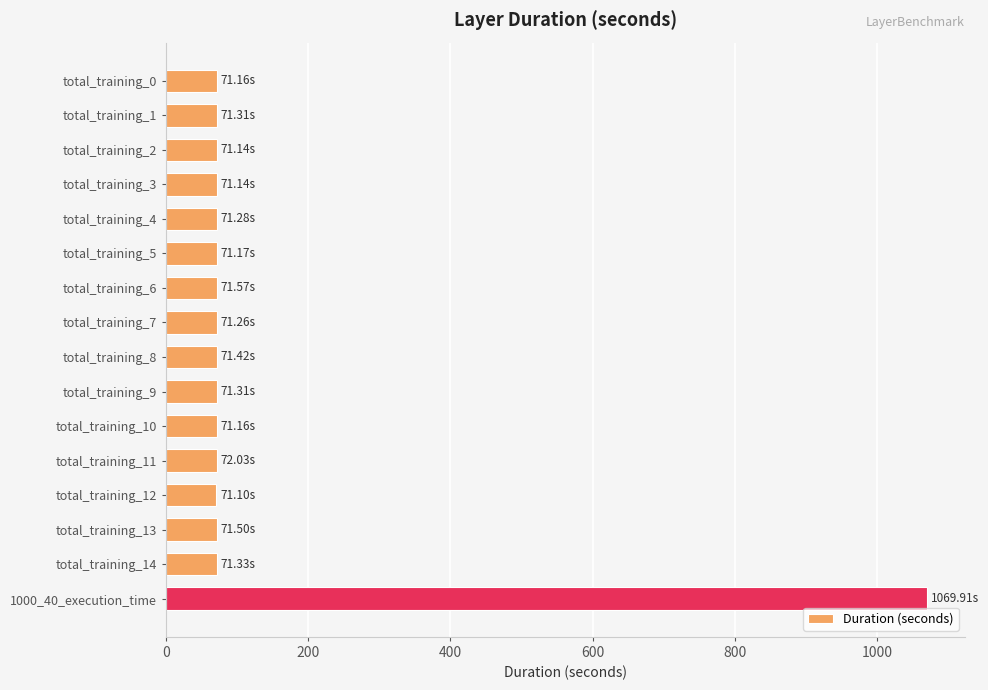

How many data points does each series have?

16